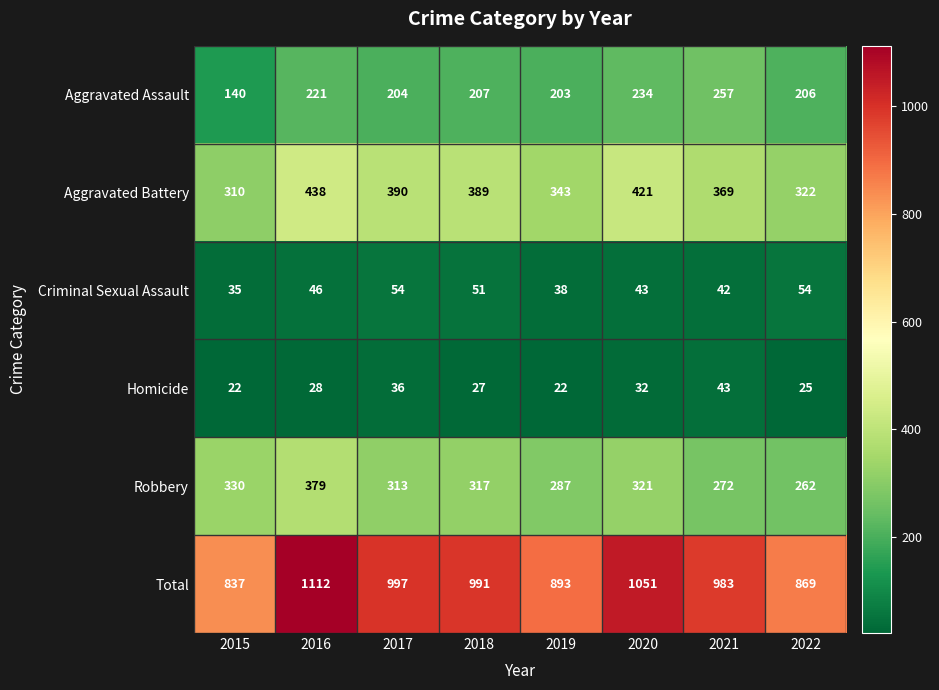

Which series changed the most between 2017 and 2020?

Total